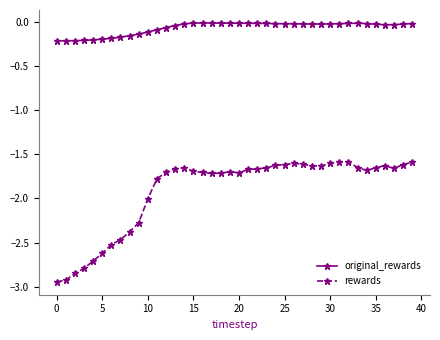

At how many categories does at least one series exceed -1?

40